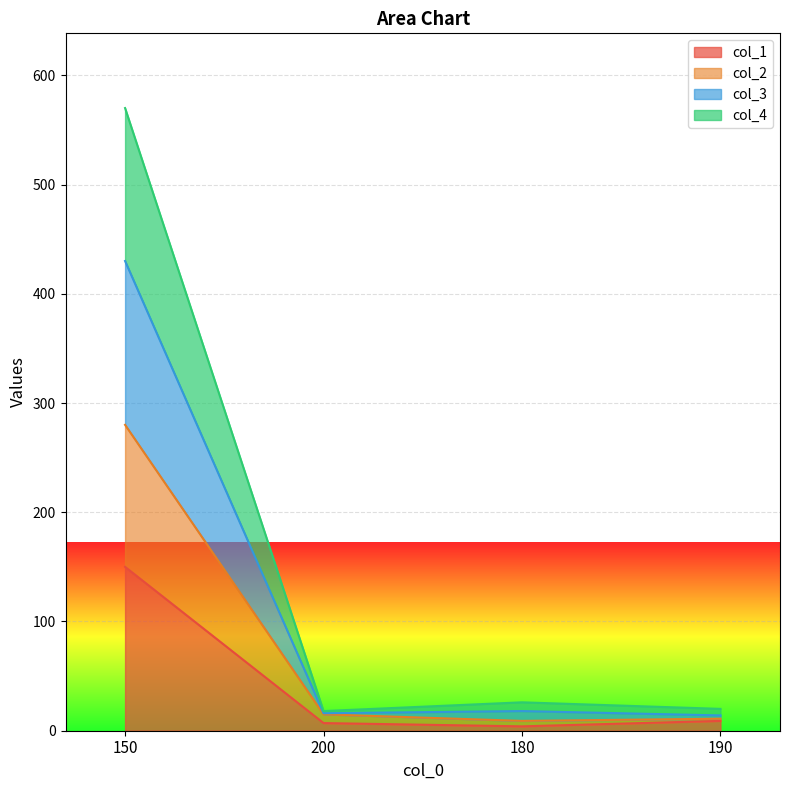

At which category is the sum across all series the highest?

150